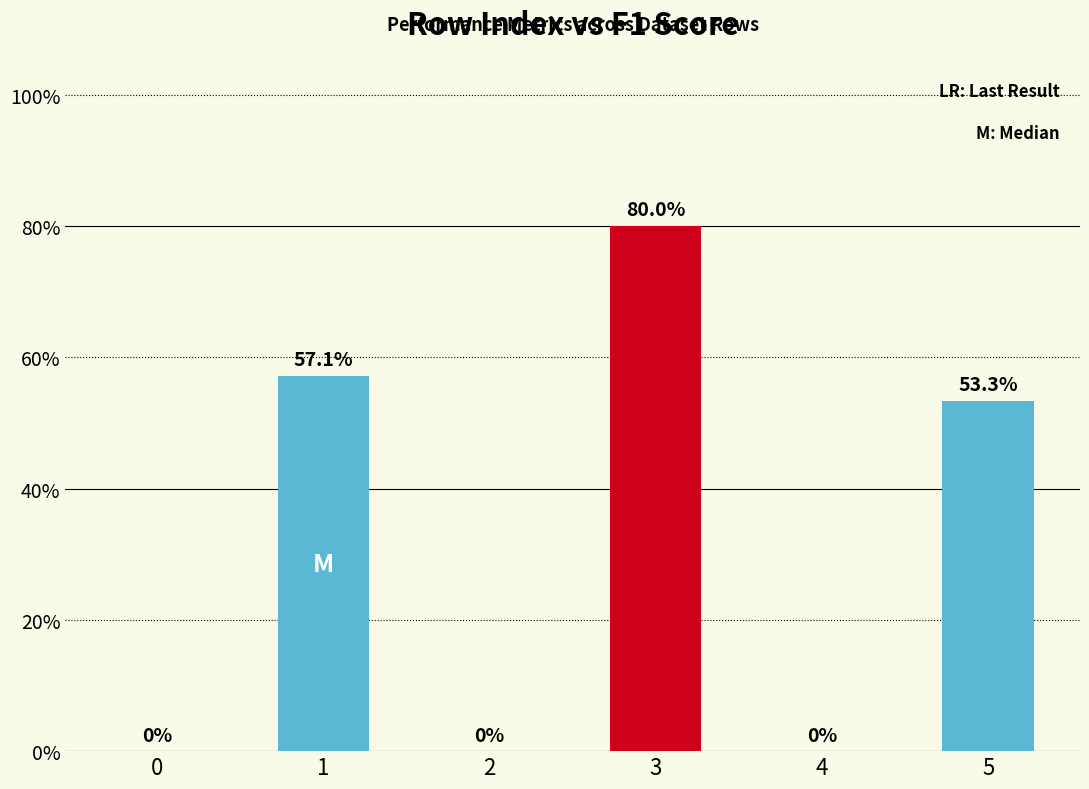

How many bars are there in total?

6